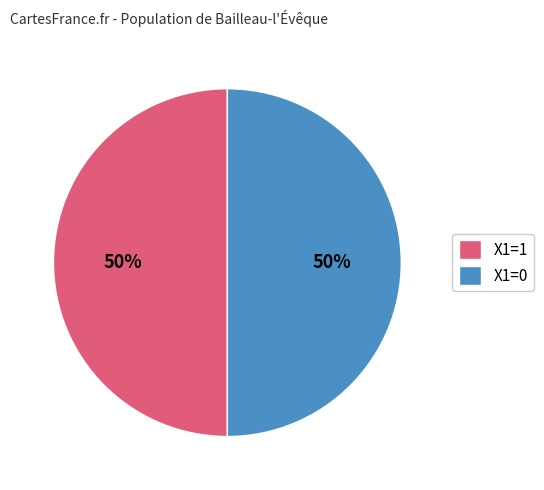

The X1=0 slice represents 57% of the pie. True or false?

False